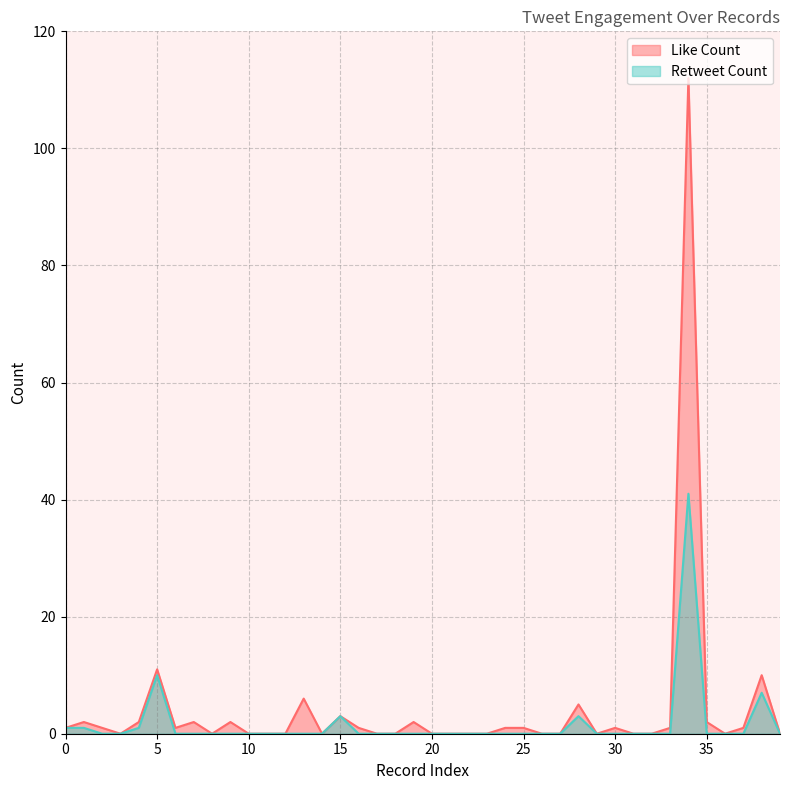

Which has a higher value, 18 or 21?

18